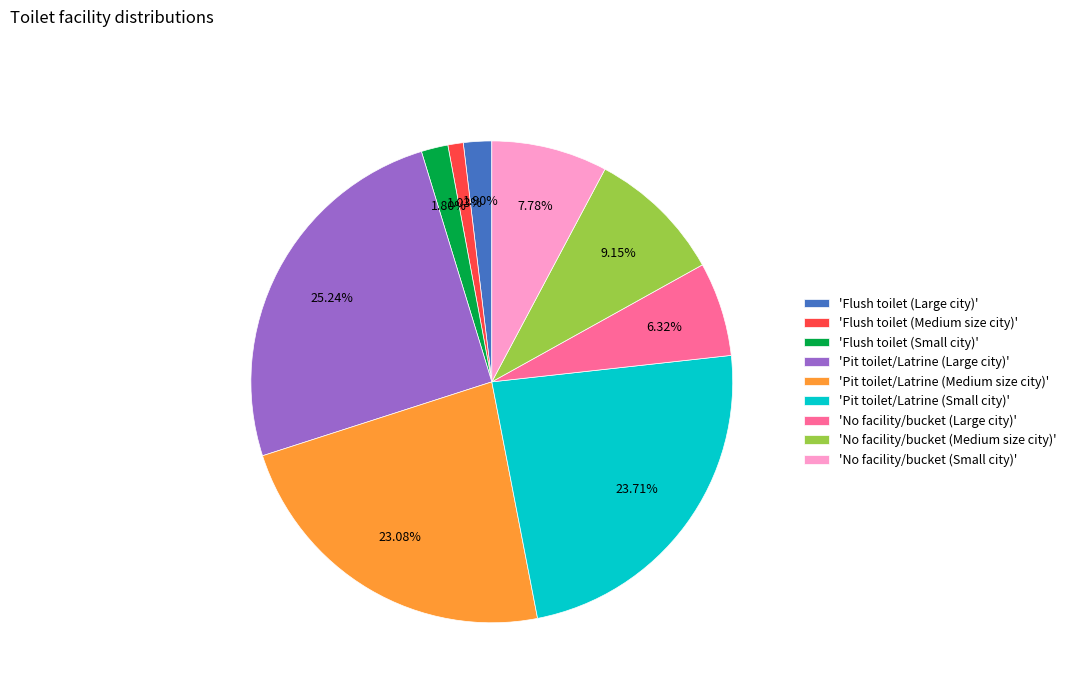

Does 'Flush toilet (Medium size city)' account for over 50% of the chart?

No